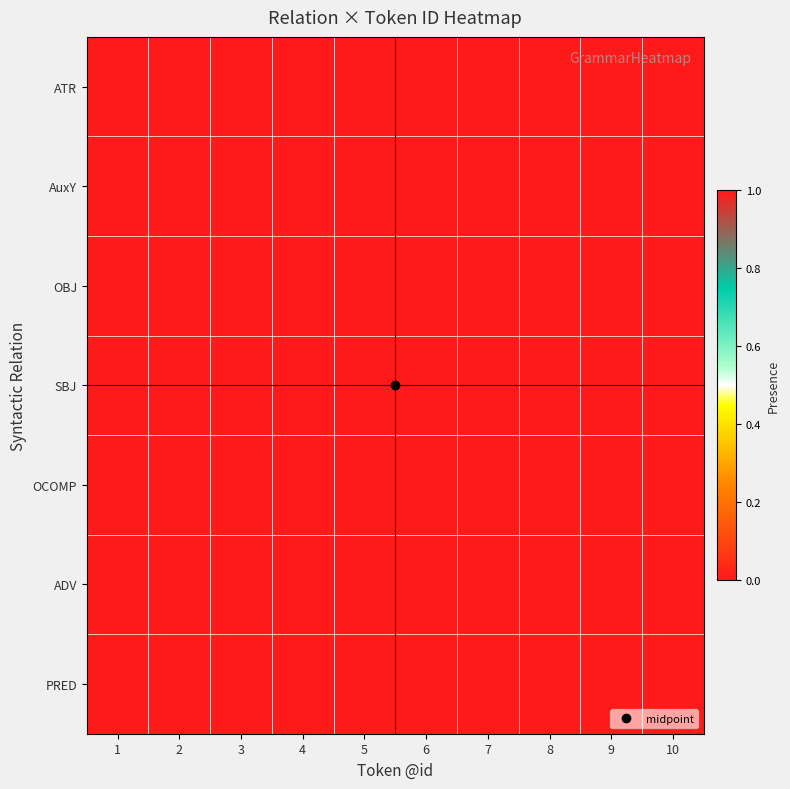

Reading left to right, transcribe all the data shown in this chart.

ATR: 1=1	2=0	3=1	4=1	5=0	6=0	7=0	8=1	9=0	10=0
AuxY: 1=0	2=1	3=0	4=0	5=0	6=0	7=0	8=0	9=0	10=0
OBJ: 1=0	2=0	3=0	4=0	5=1	6=0	7=0	8=0	9=0	10=0
SBJ: 1=0	2=0	3=0	4=0	5=0	6=1	7=0	8=0	9=0	10=0
OCOMP: 1=0	2=0	3=0	4=0	5=0	6=0	7=1	8=0	9=0	10=0
ADV: 1=0	2=0	3=0	4=0	5=0	6=0	7=0	8=0	9=1	10=0
PRED: 1=0	2=0	3=0	4=0	5=0	6=0	7=0	8=0	9=0	10=1